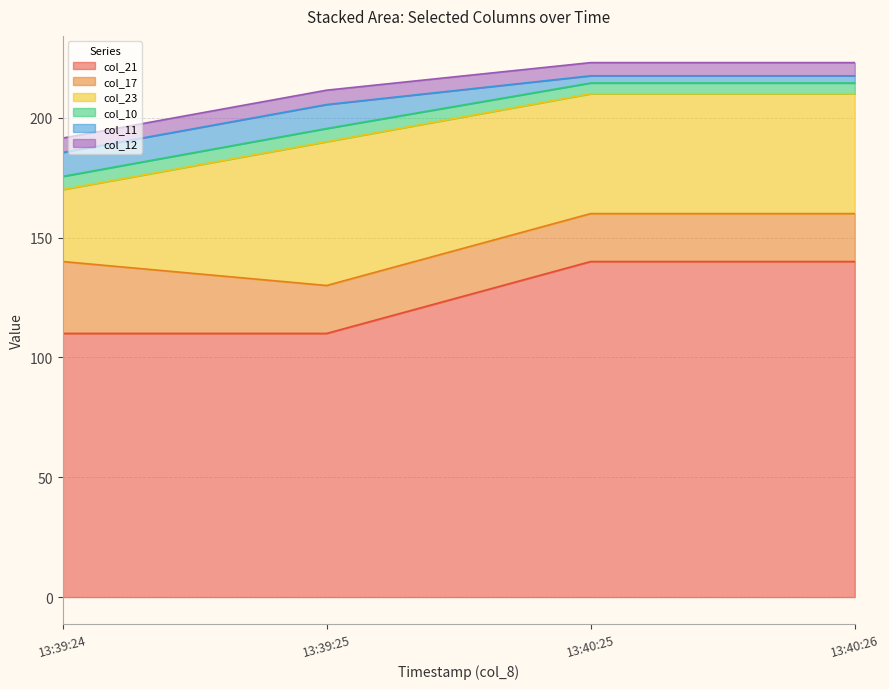

The value of col_21 at 13:39:25 is 63.3. True or false?

False